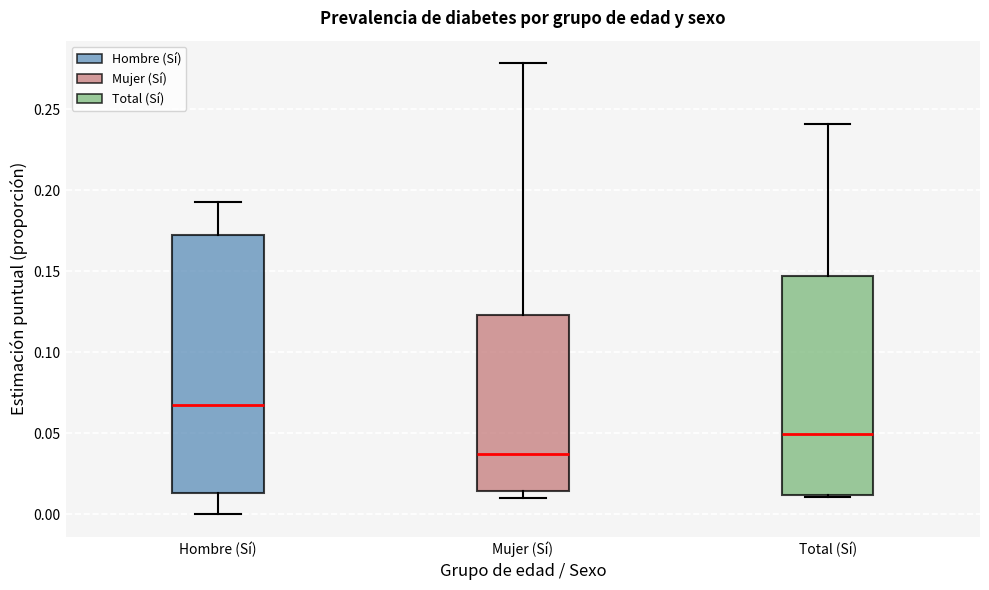

Which box is the tallest, from its lower edge to its upper edge?

Hombre (Sí)